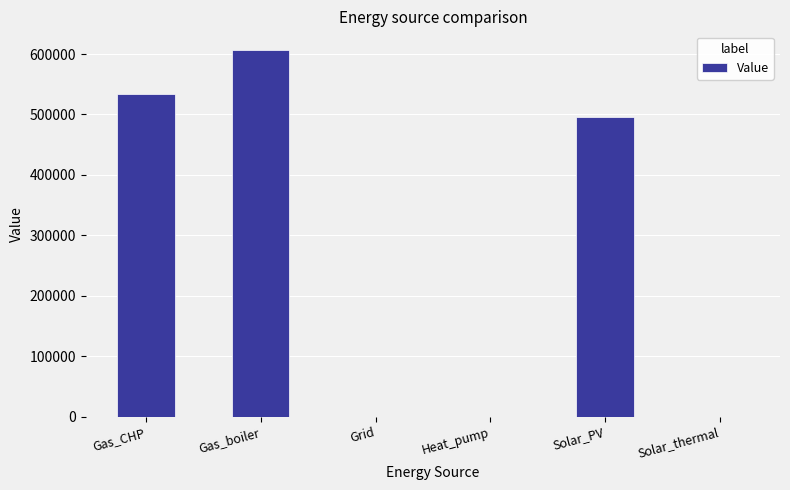

Read the value at Solar_PV.

495106.6